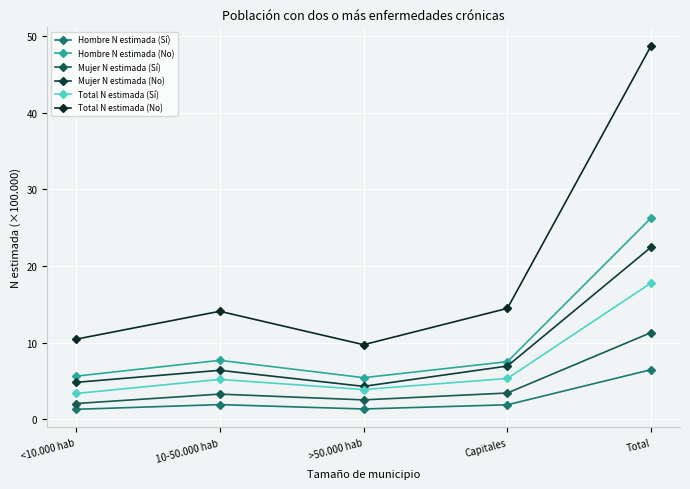

Reading right to left, list all the values displayed in this chart.

Hombre N estimada (Sí): 6.5	1.9	1.4	1.9	1.3
Hombre N estimada (No): 26.3	7.5	5.4	7.7	5.6
Mujer N estimada (Sí): 11.3	3.4	2.5	3.3	2.1
Mujer N estimada (No): 22.5	7.0	4.3	6.4	4.8
Total N estimada (Sí): 17.8	5.3	3.9	5.2	3.4
Total N estimada (No): 48.8	14.5	9.7	14.1	10.5